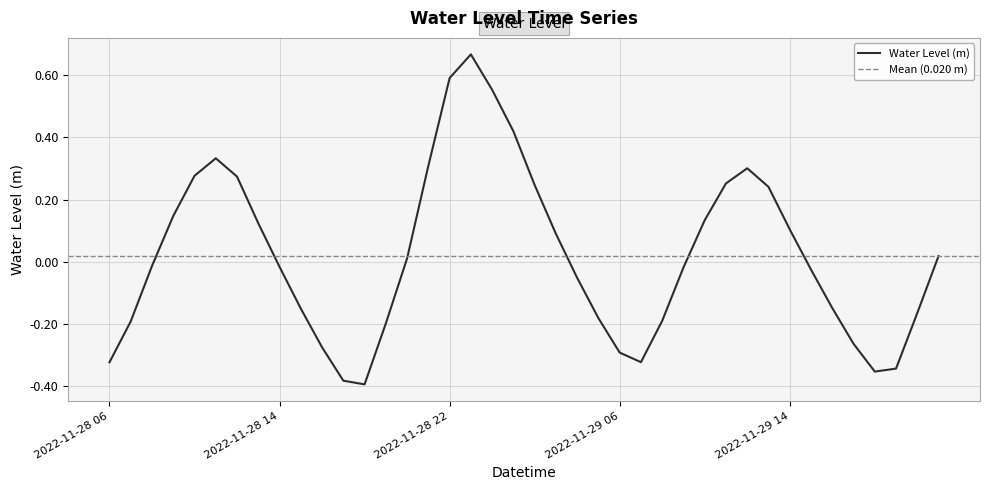

What is the minimum value shown in the chart?

-0.4